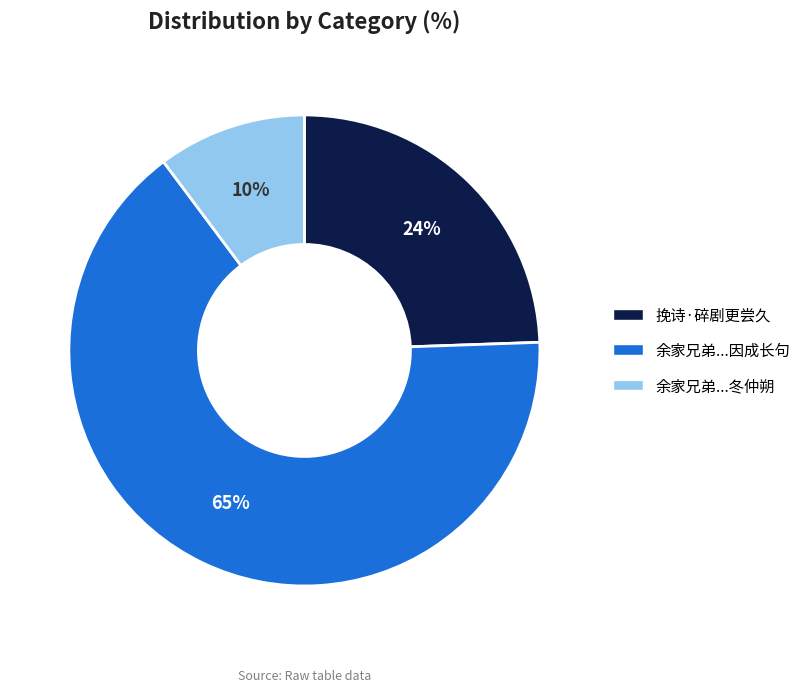

Is it true that 挽诗·碎剧更尝久 is 24% of the pie?

True